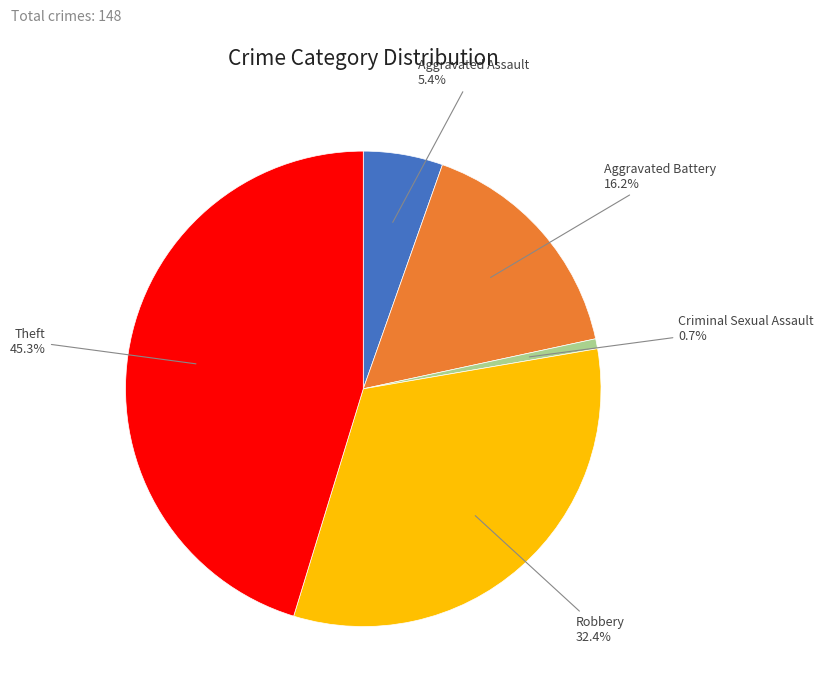

Approximately how many times larger is the value at Theft compared to Aggravated Battery?

2.8